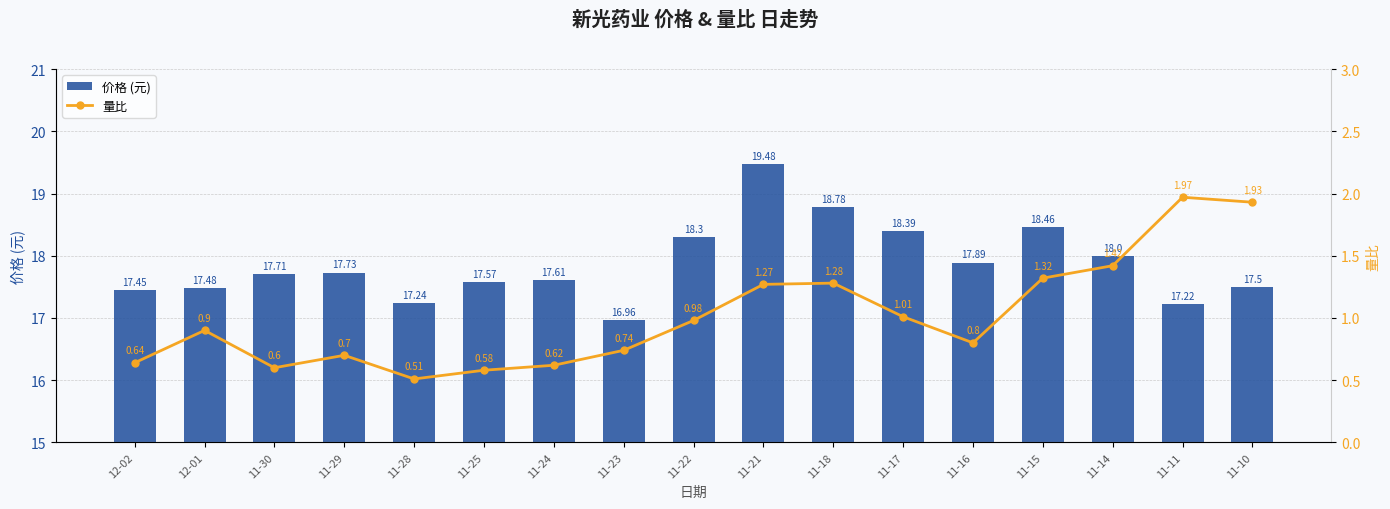

What is the greatest value displayed?

19.5